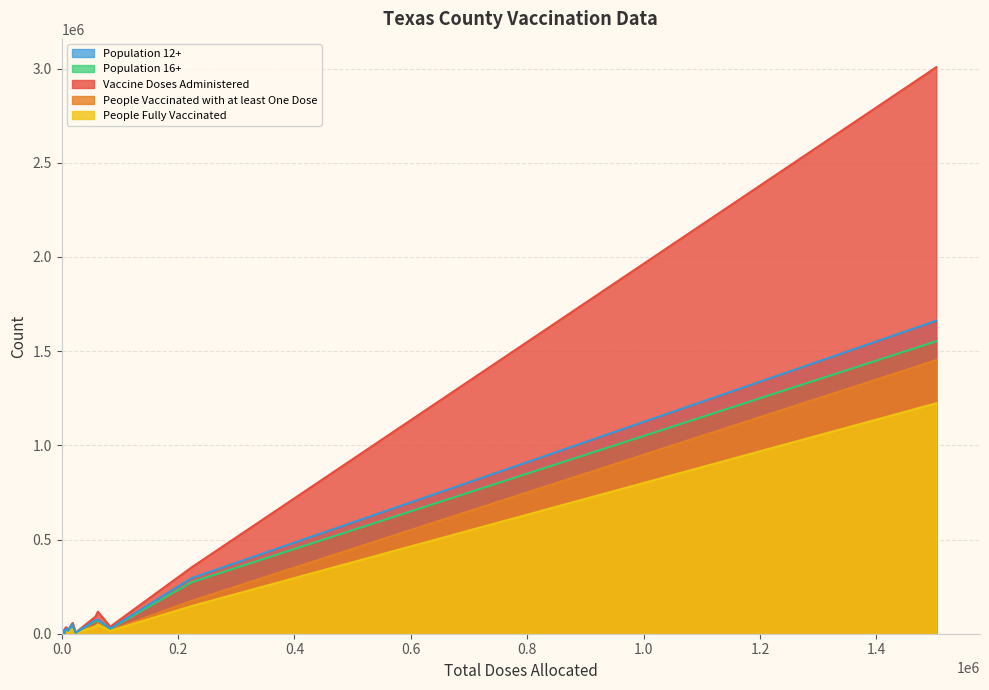

What are all the series names shown in the legend?

Population 12+, Population 16+, Vaccine Doses Administered, People Vaccinated with at least One Dose, People Fully Vaccinated